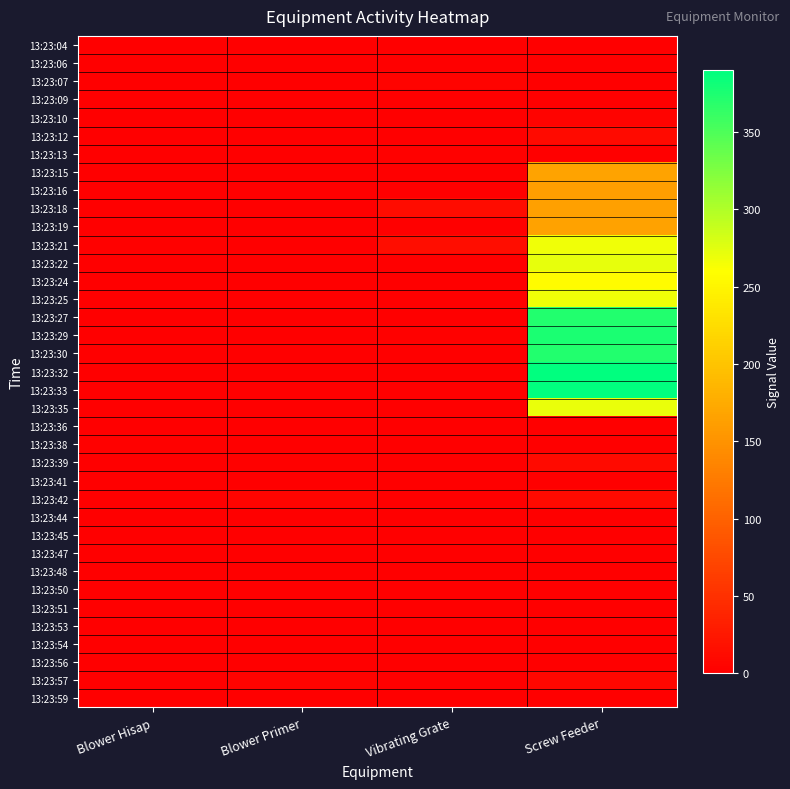

Reading left to right, transcribe all the data shown in this chart.

13:23:04: Blower Hisap=0	Blower Primer=0	Vibrating Grate=0	Screw Feeder=0
13:23:06: Blower Hisap=0	Blower Primer=1	Vibrating Grate=0	Screw Feeder=0
13:23:07: Blower Hisap=1	Blower Primer=0	Vibrating Grate=4	Screw Feeder=0
13:23:09: Blower Hisap=0	Blower Primer=0	Vibrating Grate=0	Screw Feeder=0
13:23:10: Blower Hisap=0	Blower Primer=0	Vibrating Grate=0	Screw Feeder=4
13:23:12: Blower Hisap=0	Blower Primer=0	Vibrating Grate=0	Screw Feeder=12
13:23:13: Blower Hisap=0	Blower Primer=0	Vibrating Grate=3	Screw Feeder=0
13:23:15: Blower Hisap=0	Blower Primer=0	Vibrating Grate=0	Screw Feeder=167
13:23:16: Blower Hisap=0	Blower Primer=0	Vibrating Grate=0	Screw Feeder=162
13:23:18: Blower Hisap=0	Blower Primer=0	Vibrating Grate=13	Screw Feeder=164
13:23:19: Blower Hisap=0	Blower Primer=0	Vibrating Grate=0	Screw Feeder=165
13:23:21: Blower Hisap=3	Blower Primer=0	Vibrating Grate=14	Screw Feeder=268
13:23:22: Blower Hisap=1	Blower Primer=0	Vibrating Grate=0	Screw Feeder=272
13:23:24: Blower Hisap=0	Blower Primer=0	Vibrating Grate=0	Screw Feeder=257
13:23:25: Blower Hisap=1	Blower Primer=0	Vibrating Grate=0	Screw Feeder=268
13:23:27: Blower Hisap=0	Blower Primer=0	Vibrating Grate=0	Screw Feeder=373
13:23:29: Blower Hisap=0	Blower Primer=0	Vibrating Grate=3	Screw Feeder=376
13:23:30: Blower Hisap=0	Blower Primer=0	Vibrating Grate=0	Screw Feeder=372
13:23:32: Blower Hisap=0	Blower Primer=1	Vibrating Grate=0	Screw Feeder=390
13:23:33: Blower Hisap=1	Blower Primer=0	Vibrating Grate=1	Screw Feeder=390
13:23:35: Blower Hisap=0	Blower Primer=1	Vibrating Grate=0	Screw Feeder=271
13:23:36: Blower Hisap=0	Blower Primer=0	Vibrating Grate=0	Screw Feeder=0
13:23:38: Blower Hisap=3	Blower Primer=0	Vibrating Grate=0	Screw Feeder=0
13:23:39: Blower Hisap=0	Blower Primer=2	Vibrating Grate=0	Screw Feeder=11
13:23:41: Blower Hisap=0	Blower Primer=0	Vibrating Grate=0	Screw Feeder=0
13:23:42: Blower Hisap=0	Blower Primer=6	Vibrating Grate=0	Screw Feeder=12
13:23:44: Blower Hisap=0	Blower Primer=0	Vibrating Grate=0	Screw Feeder=0
13:23:45: Blower Hisap=0	Blower Primer=0	Vibrating Grate=0	Screw Feeder=0
13:23:47: Blower Hisap=0	Blower Primer=0	Vibrating Grate=0	Screw Feeder=0
13:23:48: Blower Hisap=0	Blower Primer=0	Vibrating Grate=0	Screw Feeder=0
13:23:50: Blower Hisap=0	Blower Primer=0	Vibrating Grate=0	Screw Feeder=0
13:23:51: Blower Hisap=1	Blower Primer=0	Vibrating Grate=0	Screw Feeder=1
13:23:53: Blower Hisap=0	Blower Primer=0	Vibrating Grate=0	Screw Feeder=0
13:23:54: Blower Hisap=0	Blower Primer=0	Vibrating Grate=1	Screw Feeder=0
13:23:56: Blower Hisap=0	Blower Primer=0	Vibrating Grate=0	Screw Feeder=0
13:23:57: Blower Hisap=0	Blower Primer=4	Vibrating Grate=0	Screw Feeder=8
13:23:59: Blower Hisap=0	Blower Primer=0	Vibrating Grate=0	Screw Feeder=0